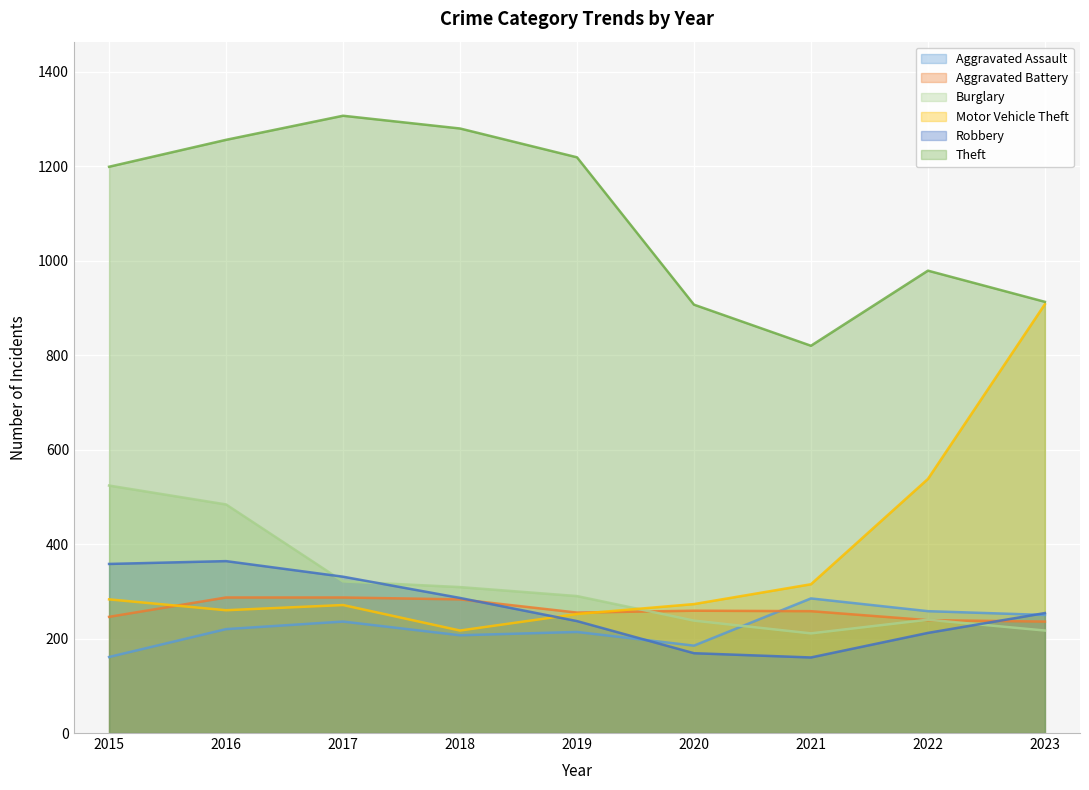

In Aggravated Battery, how many points are higher than both neighbors (excluding endpoints)?

1